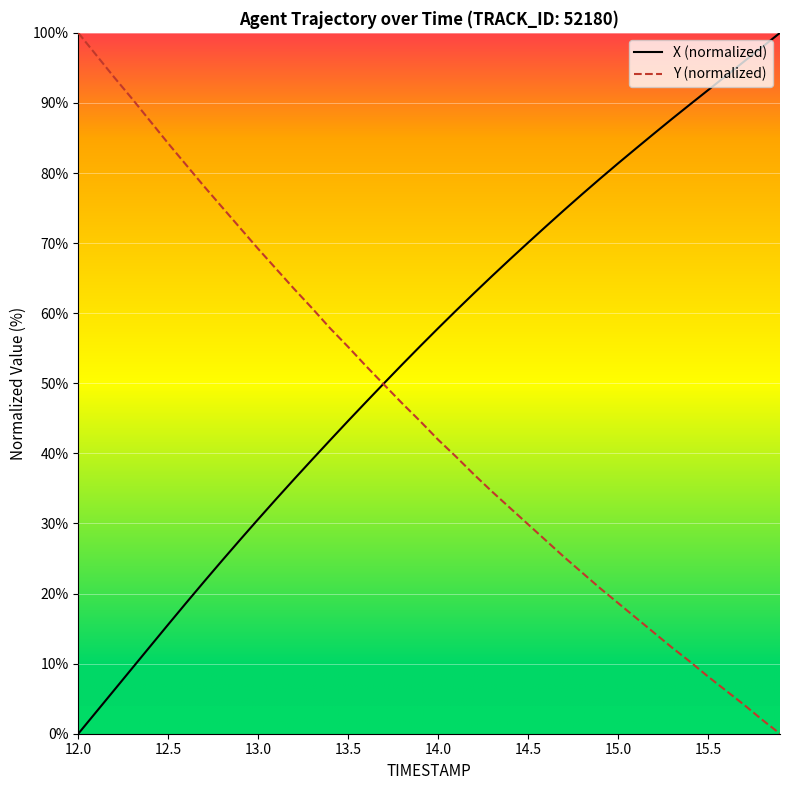

Which series has the largest total across all categories?

X (normalized)